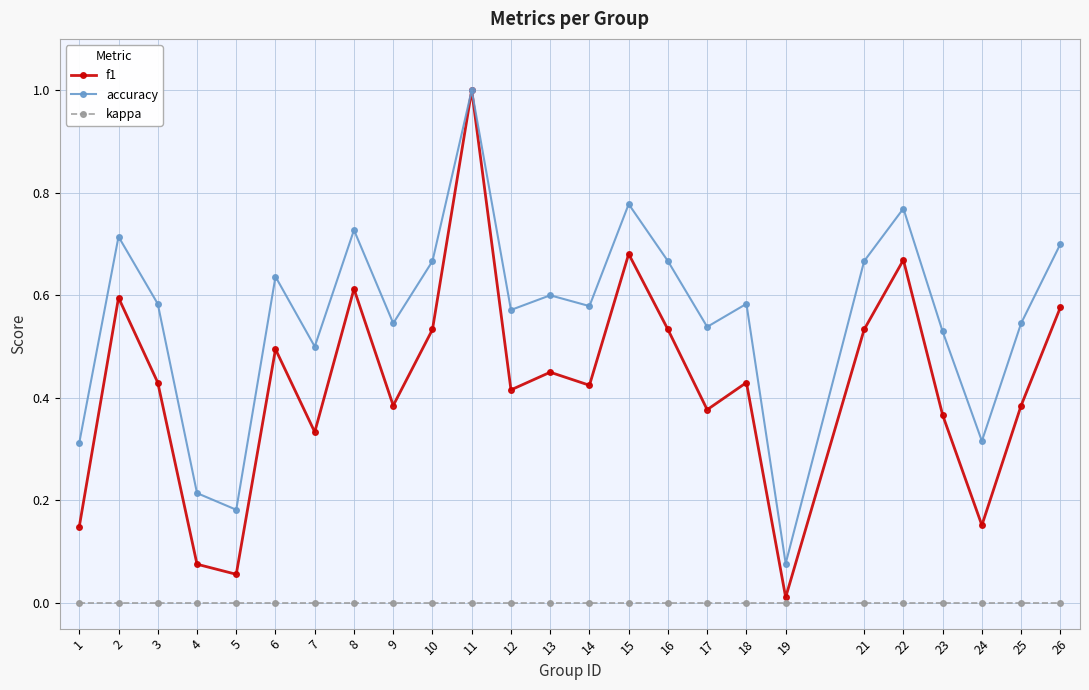

True or false: kappa and accuracy intersect in this chart.

False